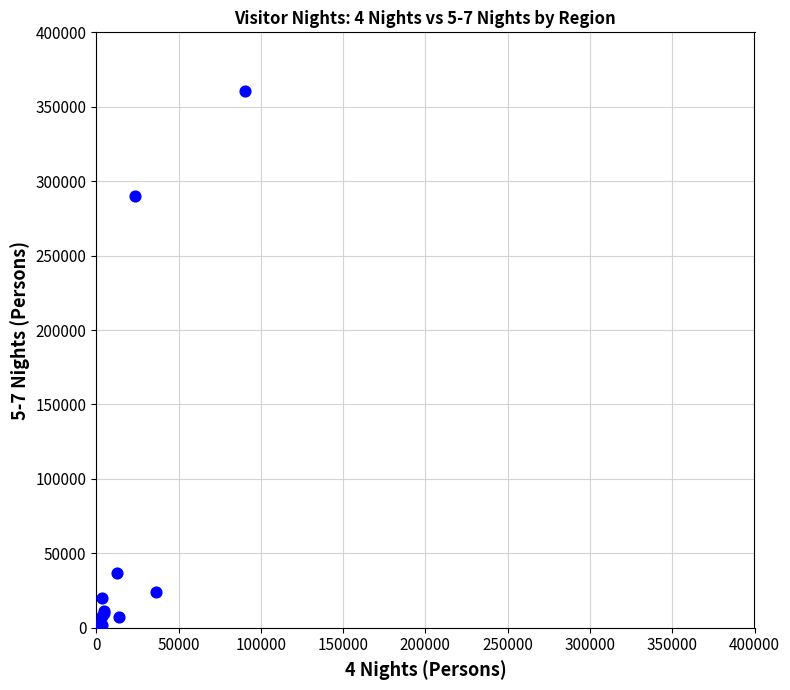

What Y value in the scatter plot is closest to 180243?

289925